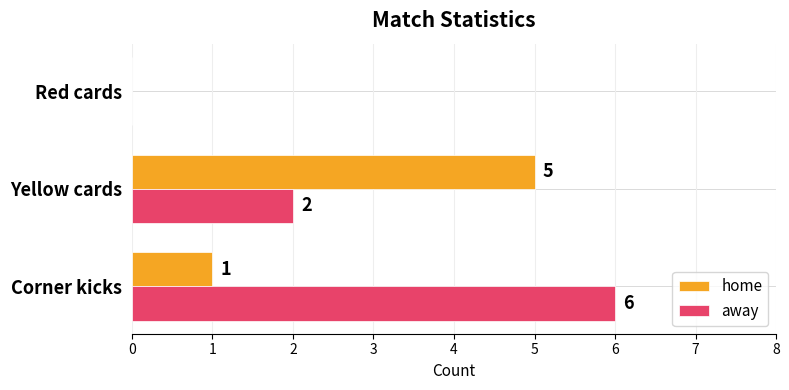

Which series changed the most between Yellow cards and Red cards?

home